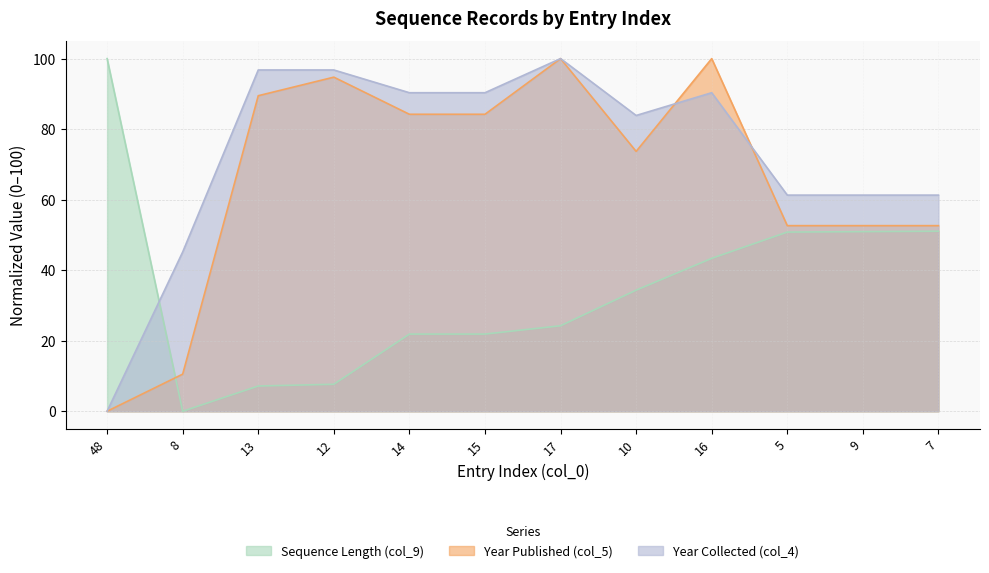

At which label does Year Collected (col_4) reach its minimum?

48